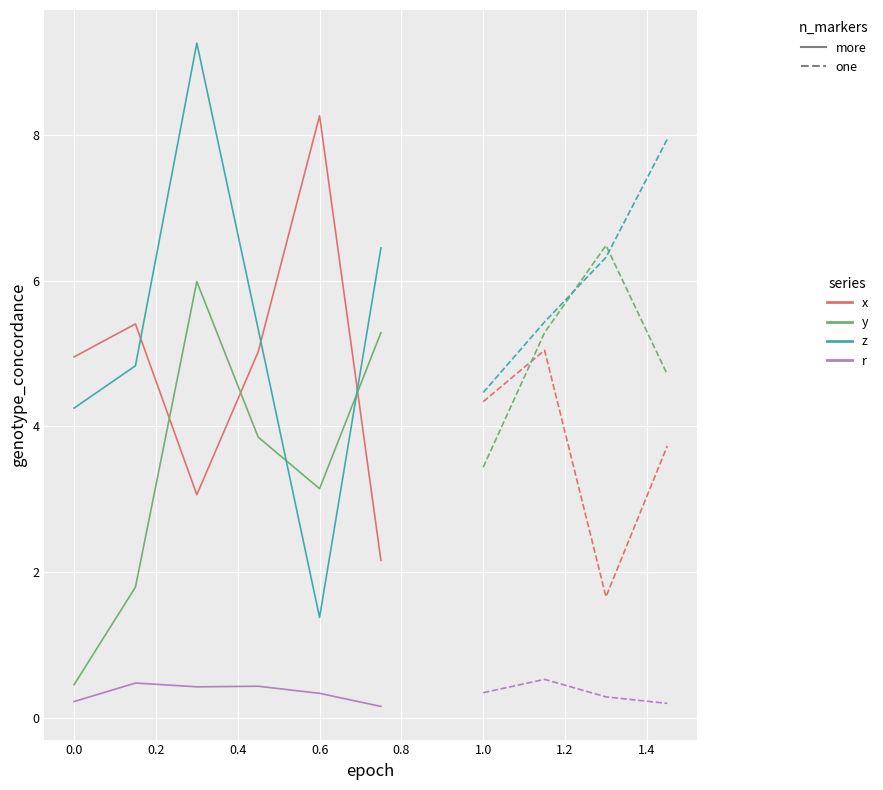

True or false: r and y intersect in this chart.

False